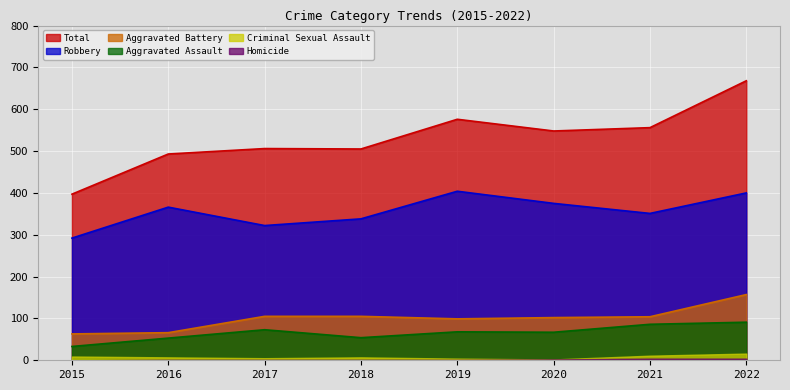

What is the maximum value shown in the chart?

668